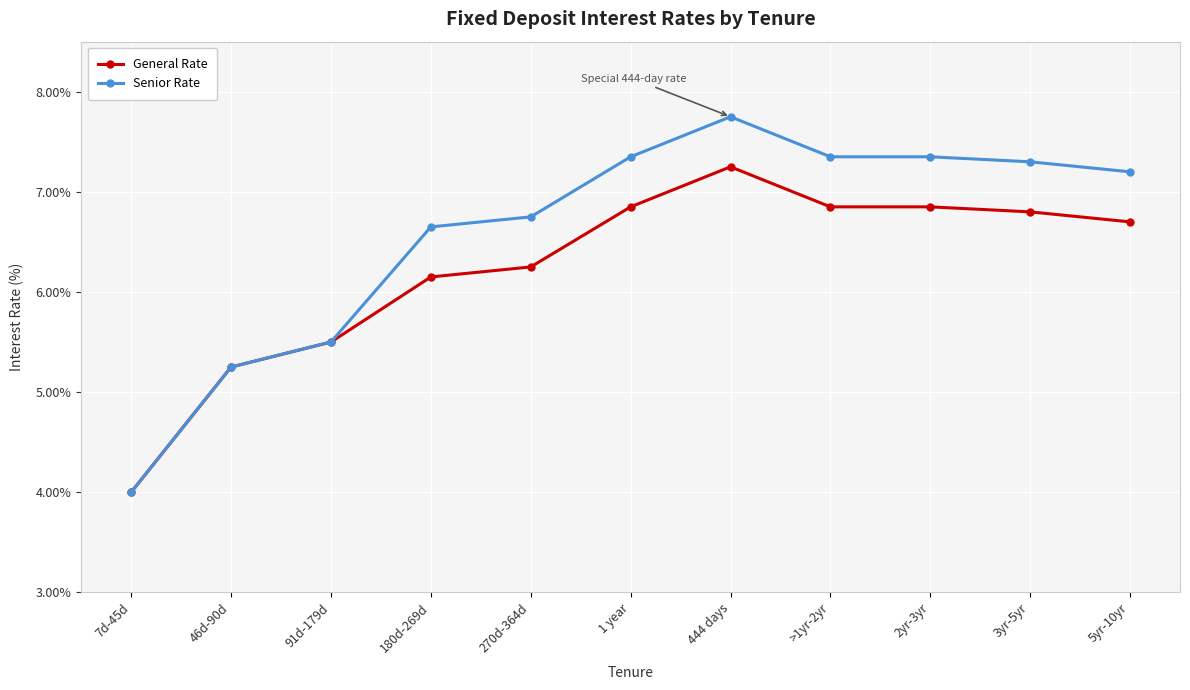

At which label does General Rate first exceed 6?

180d-269d